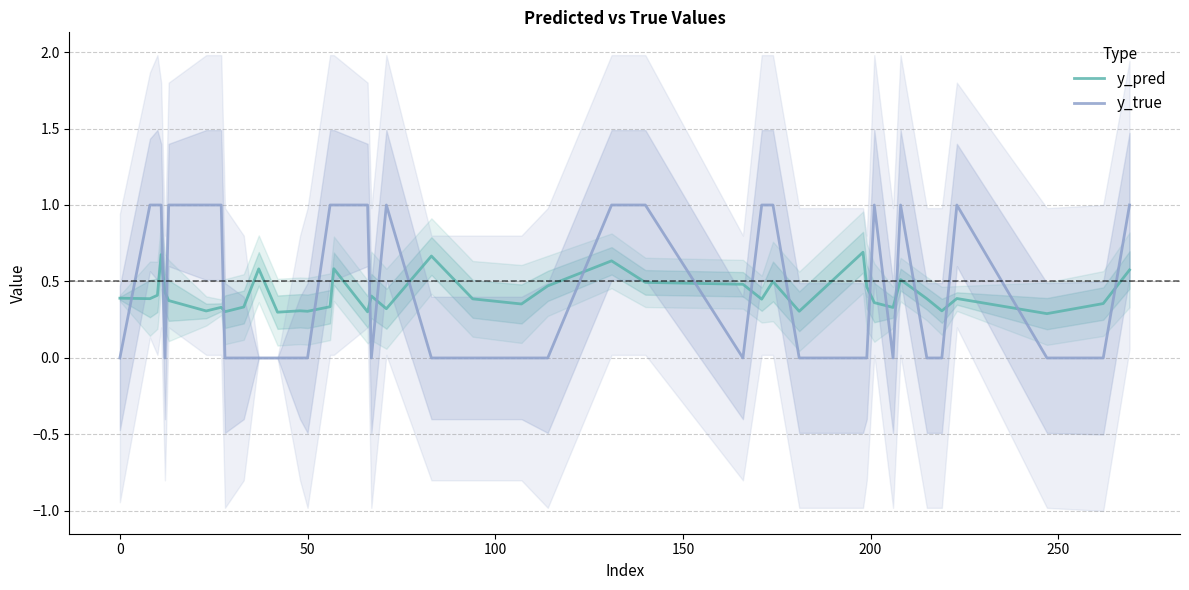

True or false: y_pred has a value of 0.6 at 0.

False